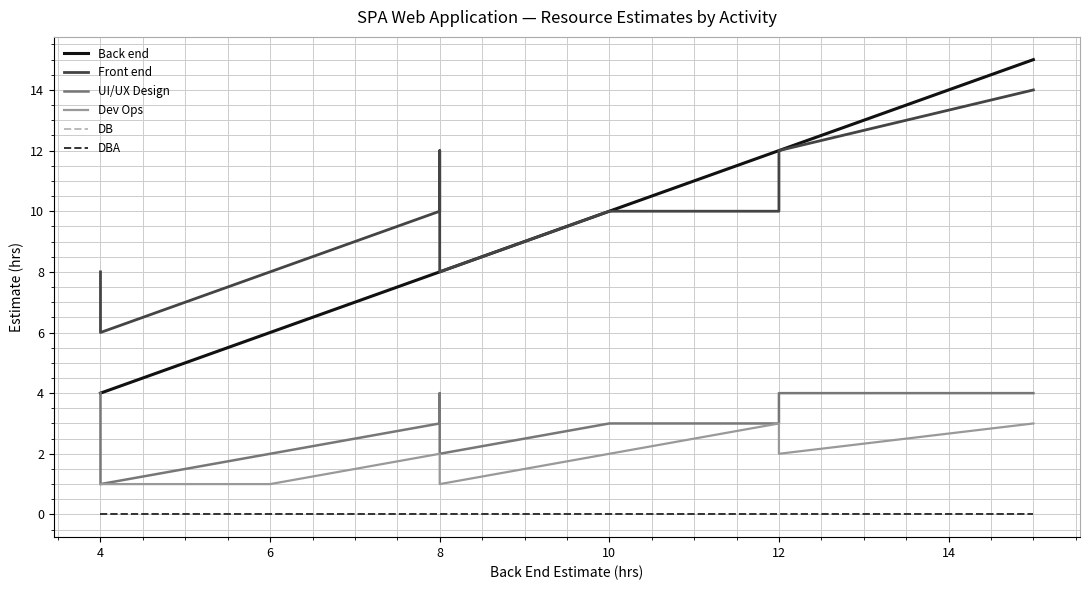

How many values in the UI/UX Design series exceed 3?

5